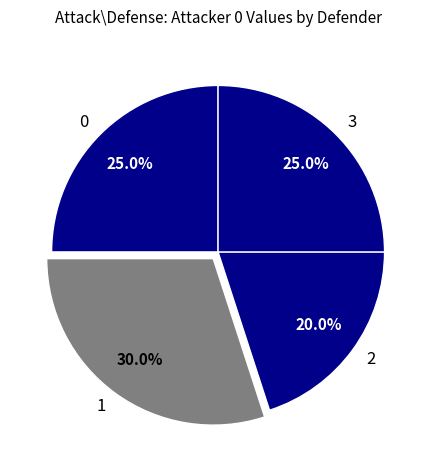

Combined, what portion of the pie is 3 and 2?

45.0%